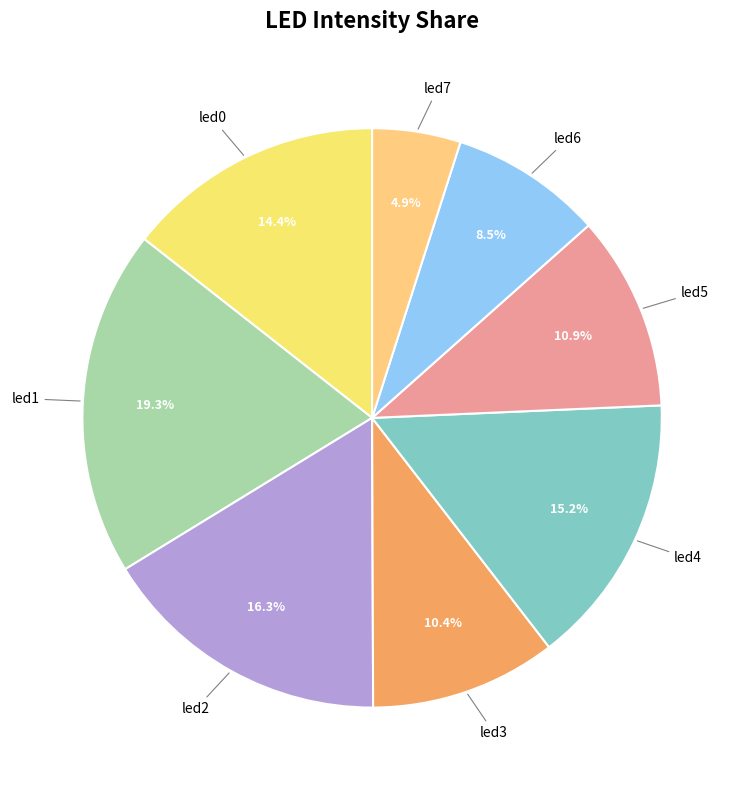

Rank the categories by value from lowest to highest.

led7, led6, led3, led5, led0, led4, led2, led1